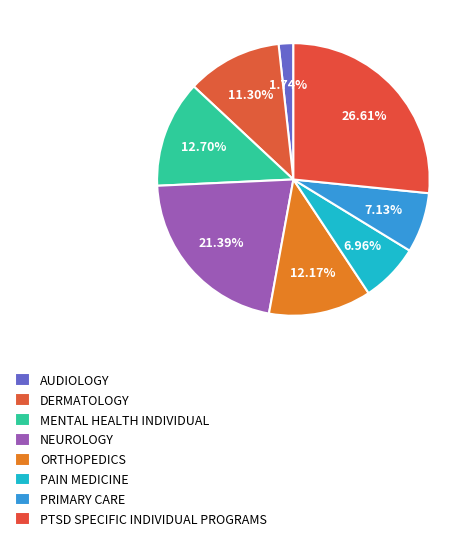

Is there a majority slice in this chart?

No